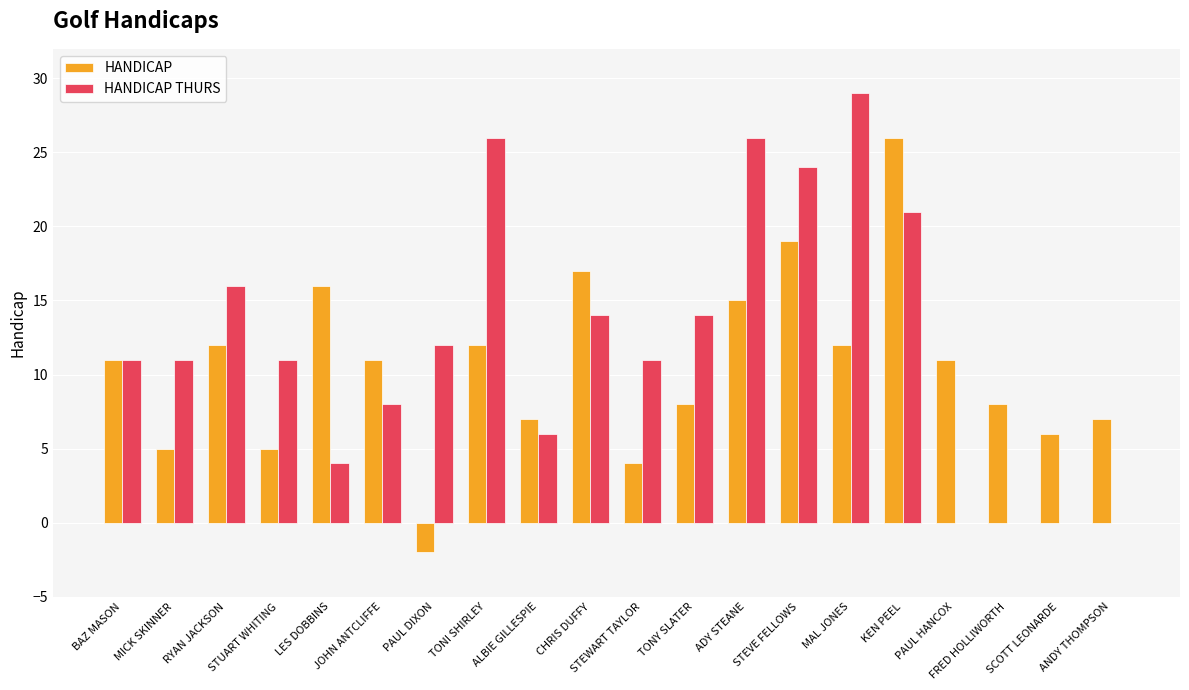

What is the maximum value for HANDICAP THURS?

29